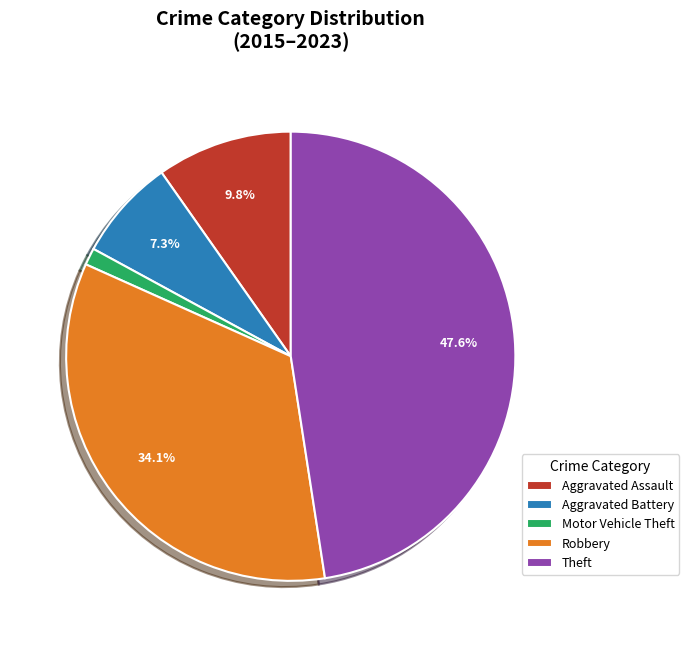

Is there any slice that represents more than half of the pie?

No